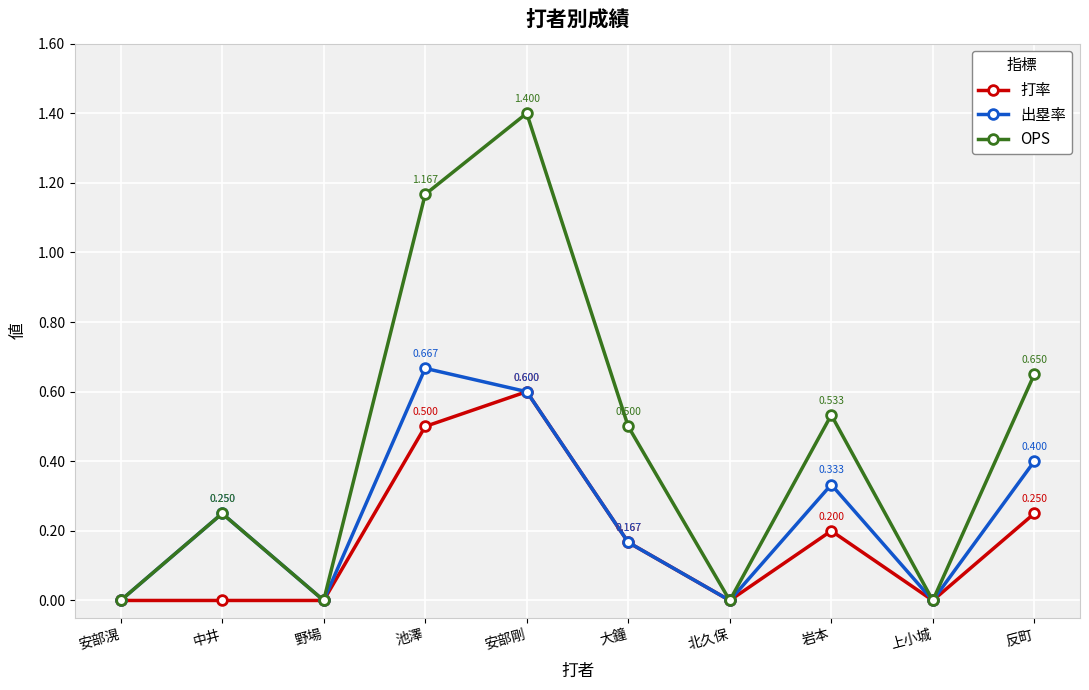

What is the value of the 打率 point at the 8th from the left?

0.2